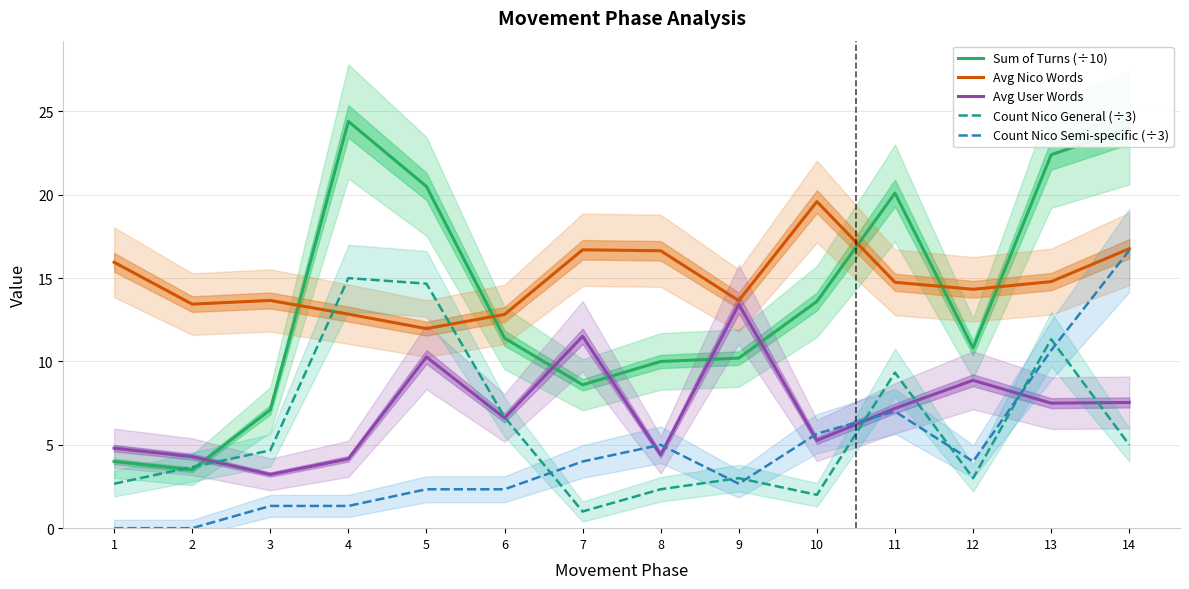

True or false: Avg Nico Words and Count Nico General (÷3) cross at least once.

True